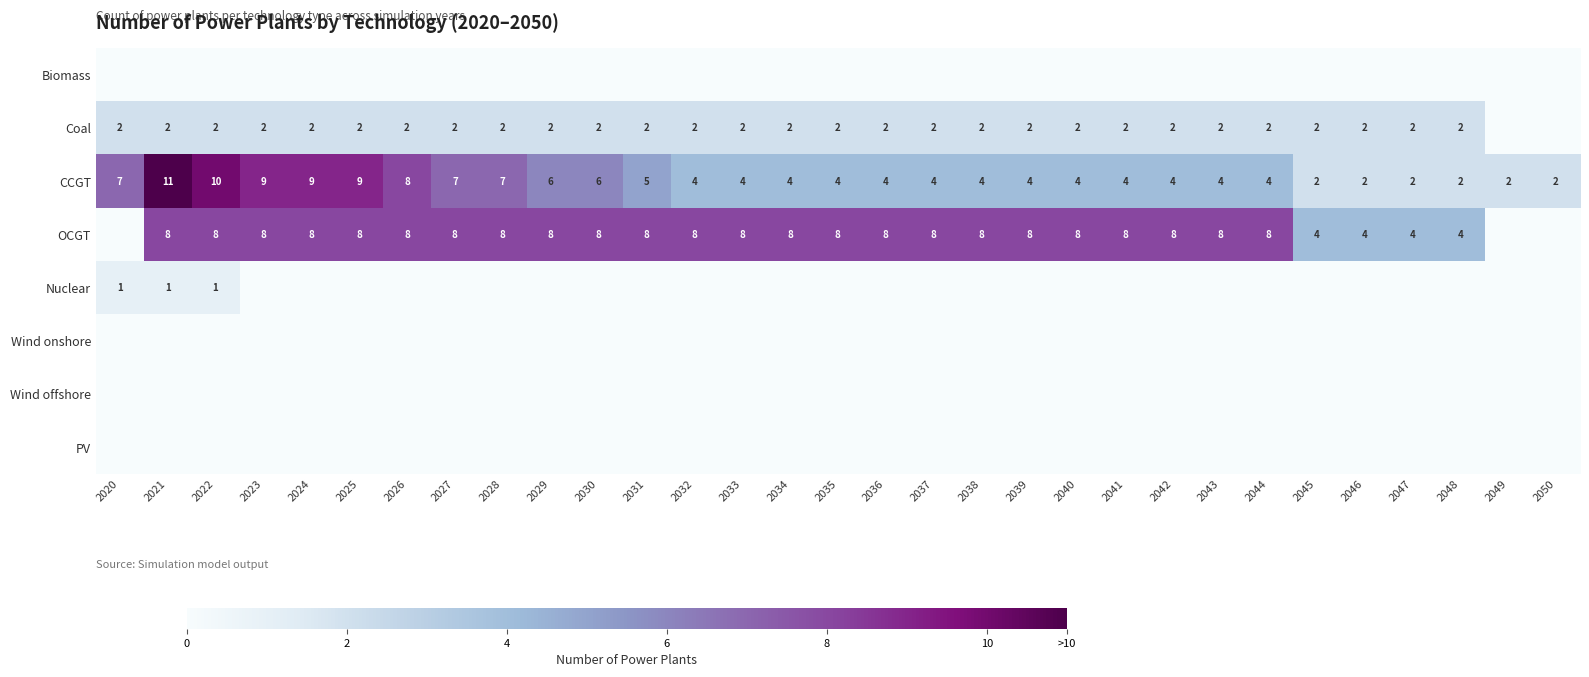

Which category has the lowest value across all series?

2020